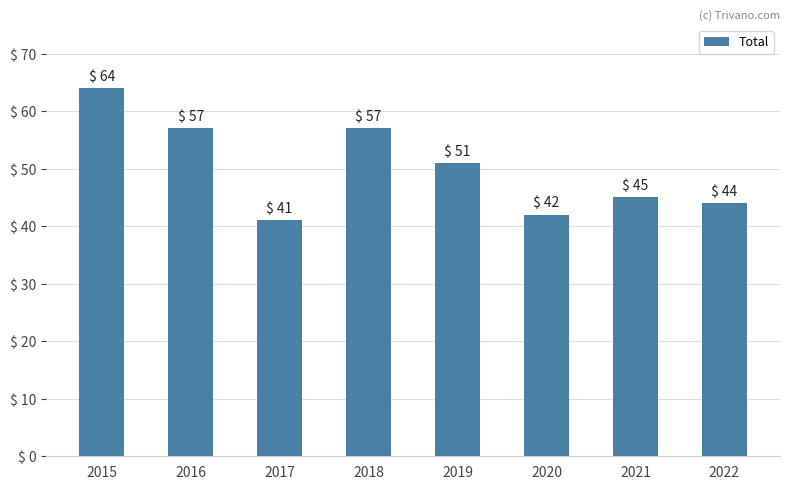

What is the difference between the maximum and minimum values?

23